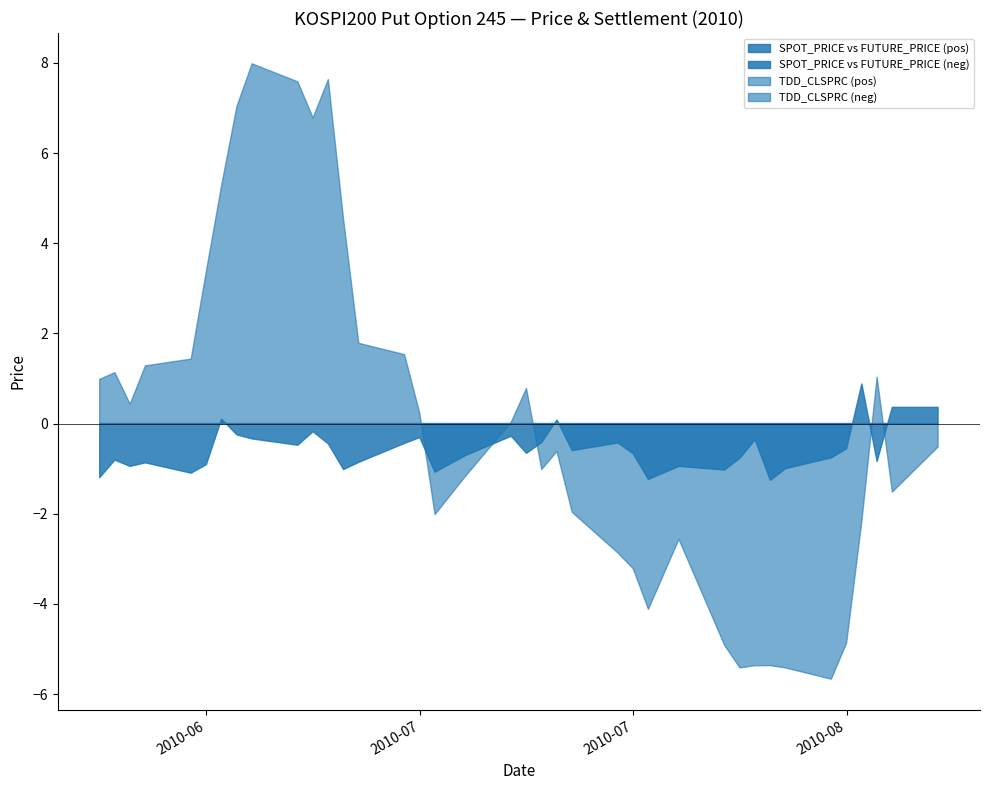

What is the difference between the SPOT_PRICE values at 2010-08-13 and 2010-06-23?

1.4